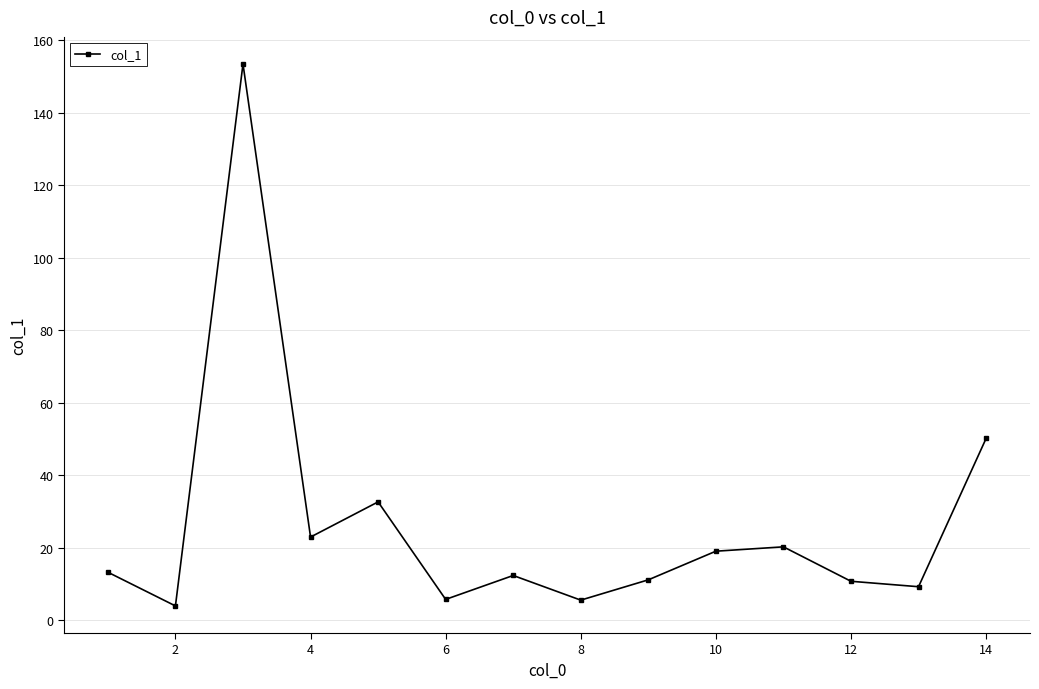

How many points are lower than both their immediate neighbors (excluding endpoints)?

5